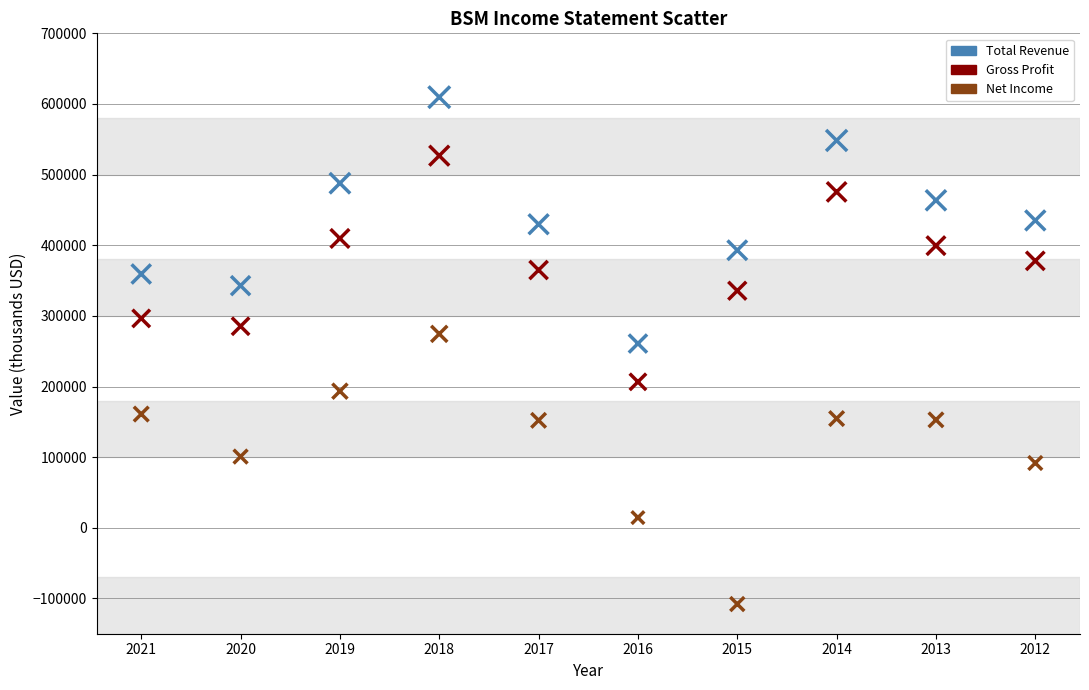

Across all data points, what is the range of Y values (max minus min)?

717600